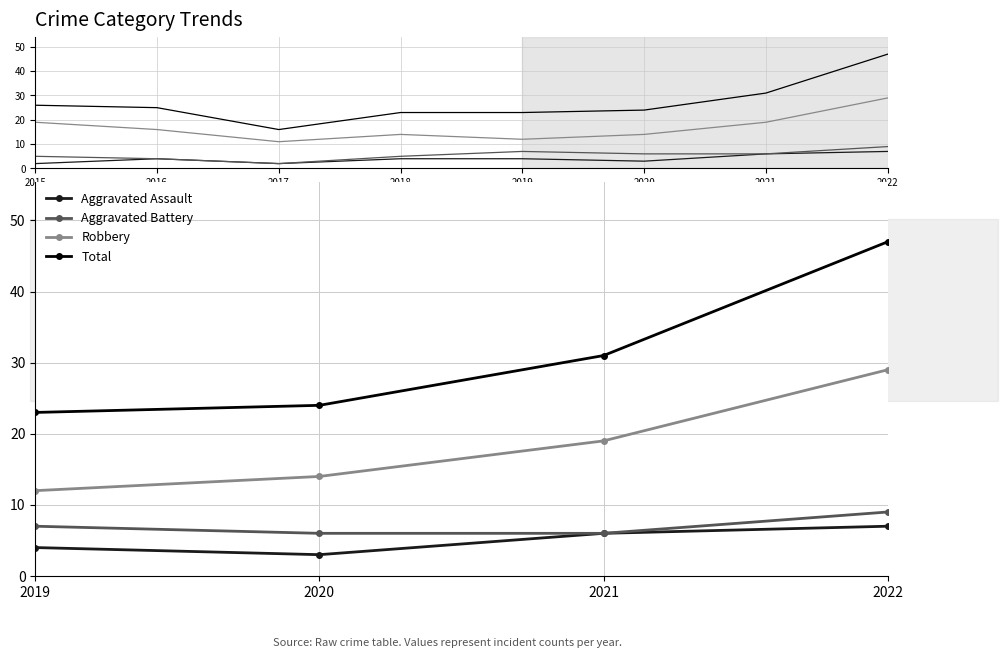

What is the value of the Total point at the 1st from the left?

23